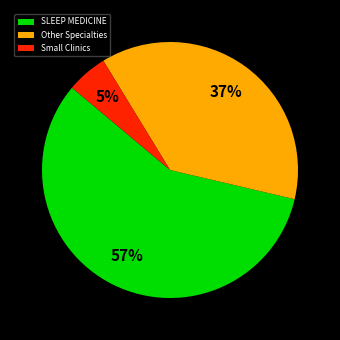

Which category has the biggest portion of the pie?

SLEEP MEDICINE